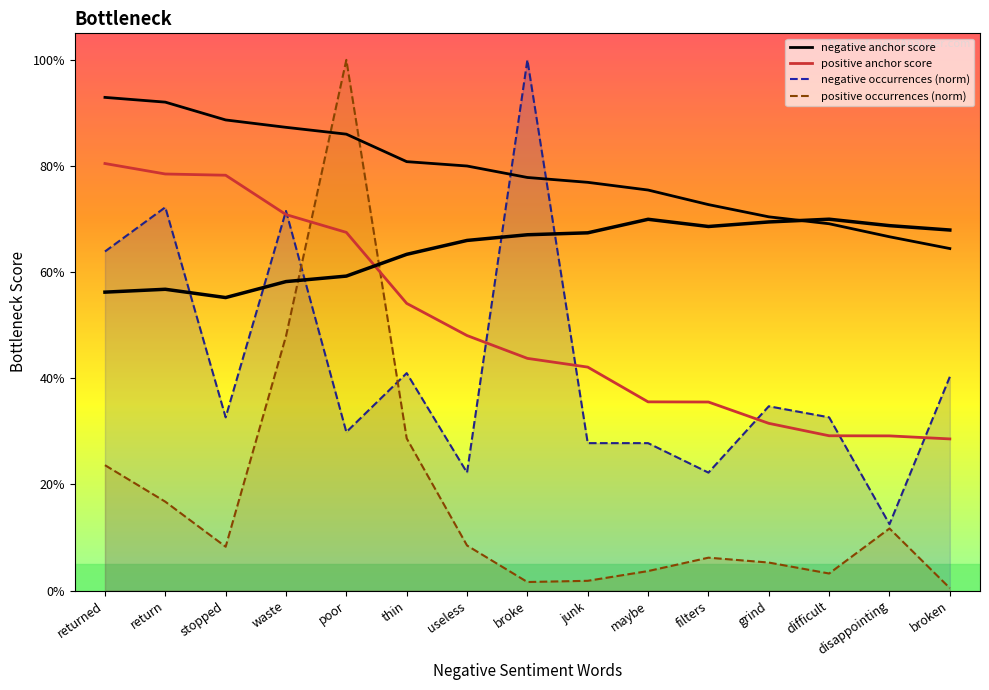

Is it true that positive total occurrences equals 0.1 at grind?

False